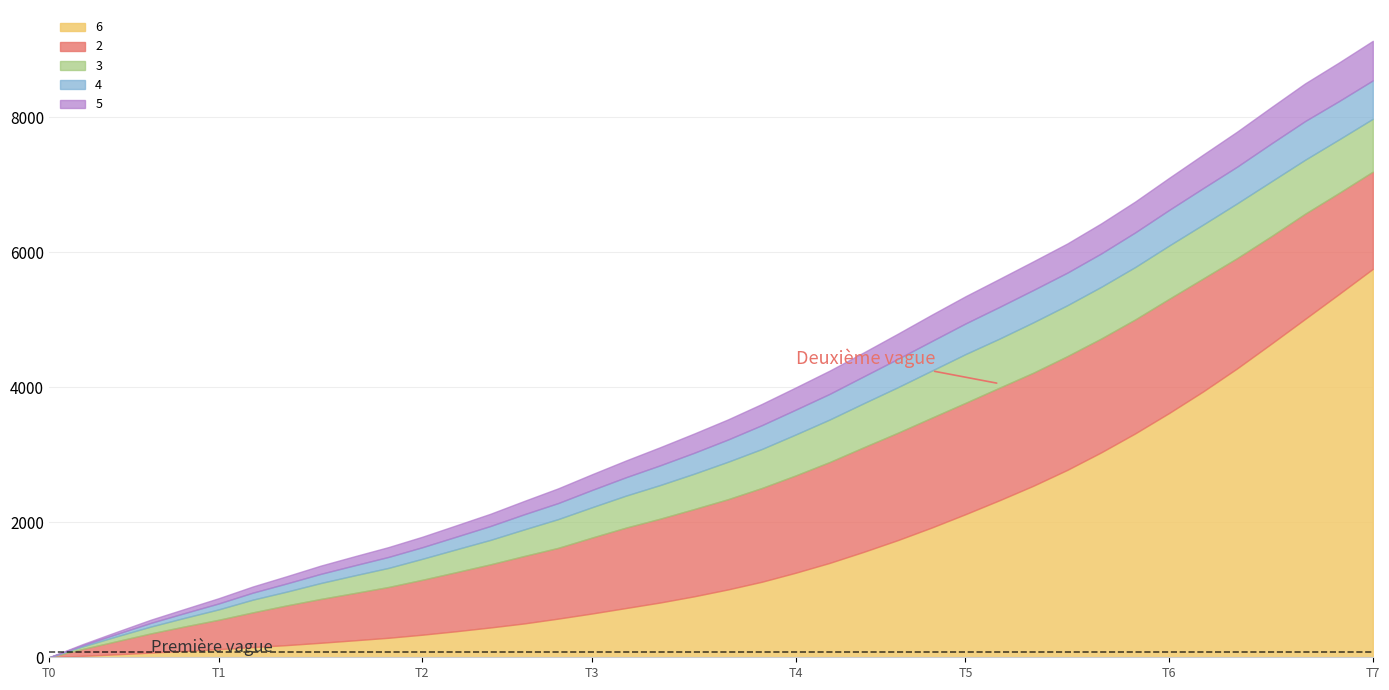

What is the total value across all series at 2?

378.3